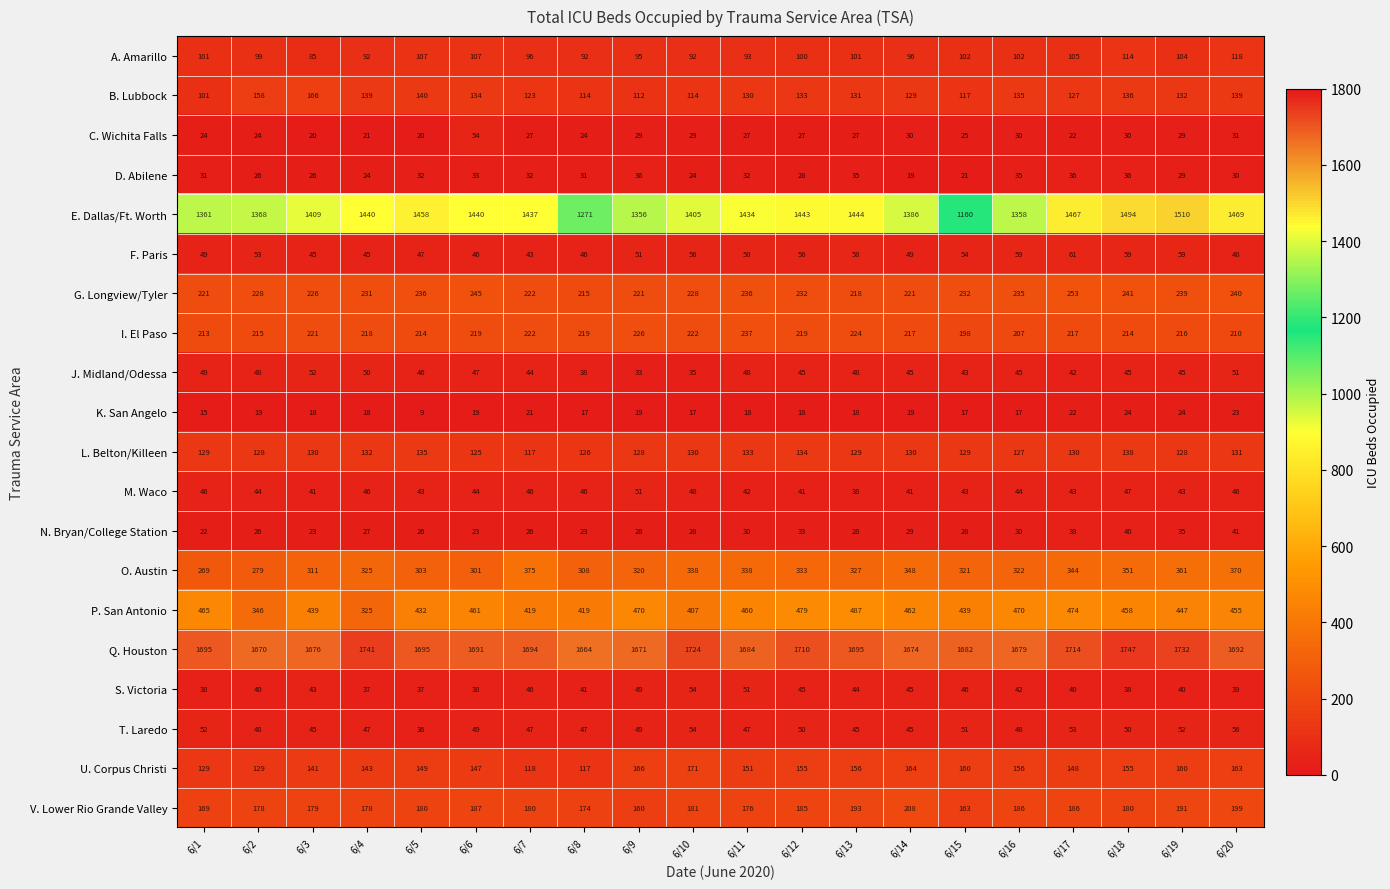

What is the difference between the maximum and minimum values in the Q. Houston series?

83